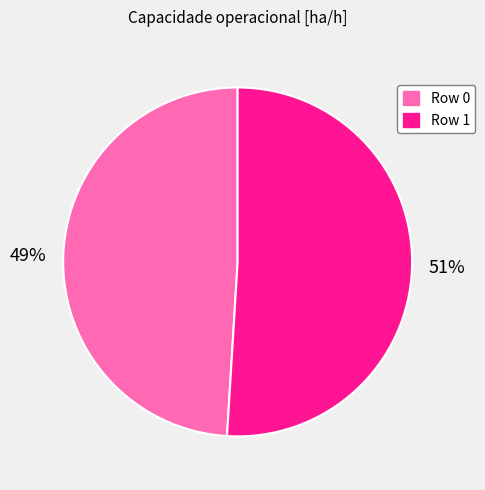

What is the ratio of the value at Row 0 to the value at Row 1?

1.0